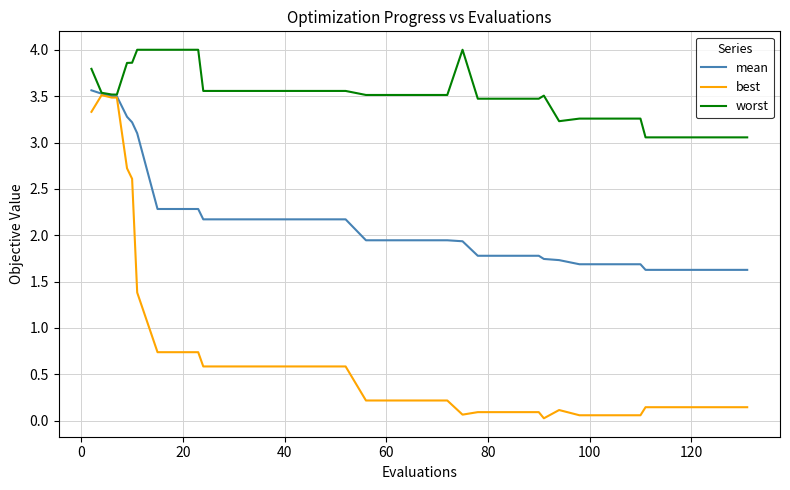

Which series has the largest total across all categories?

worst